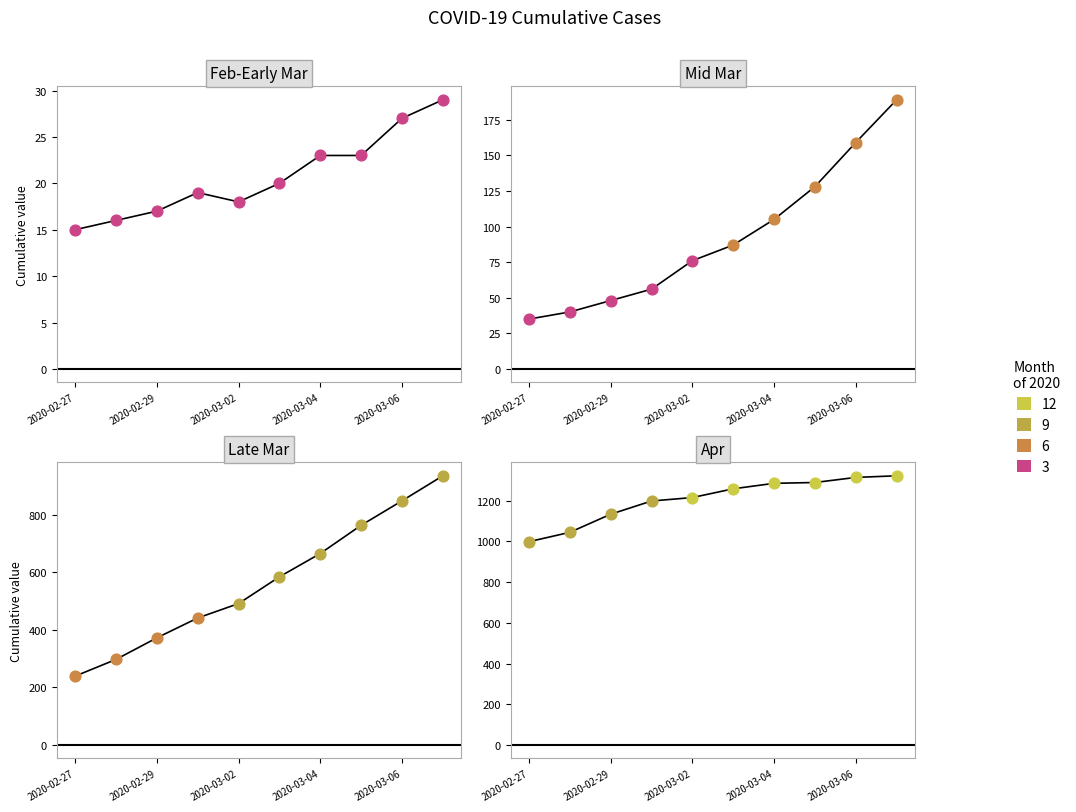

Which series has the widest spread of Y values?

Late Mar